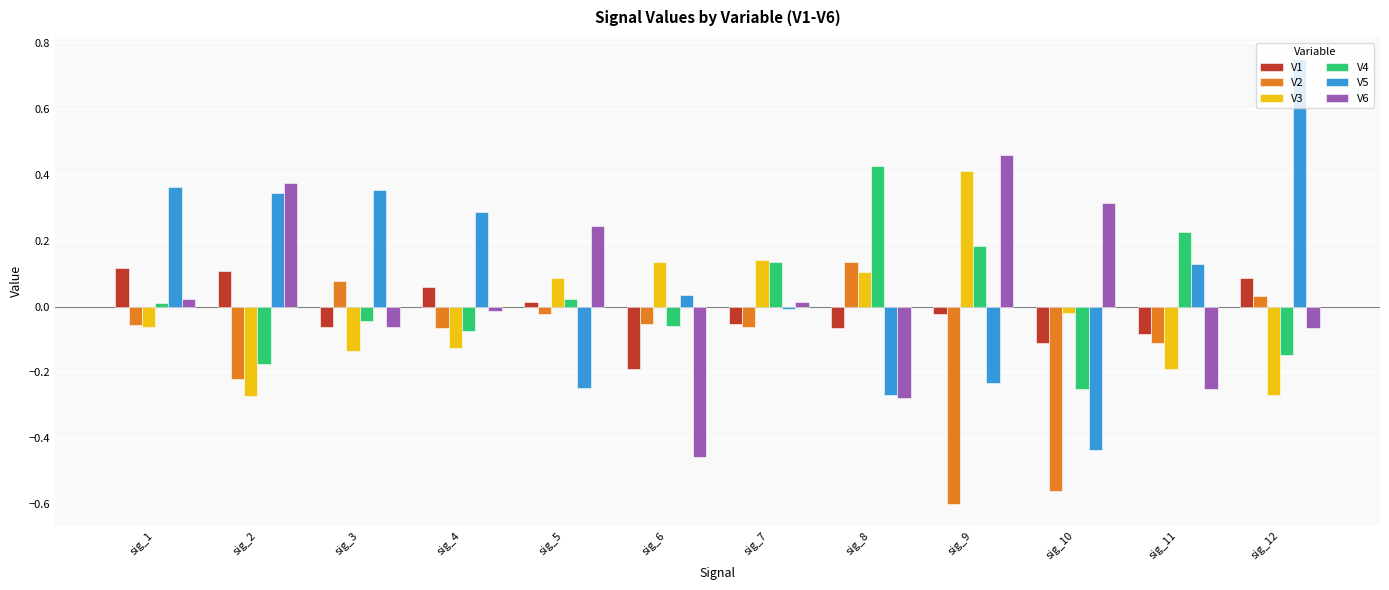

Is it true that V4 equals 0.1 at sig_11?

False